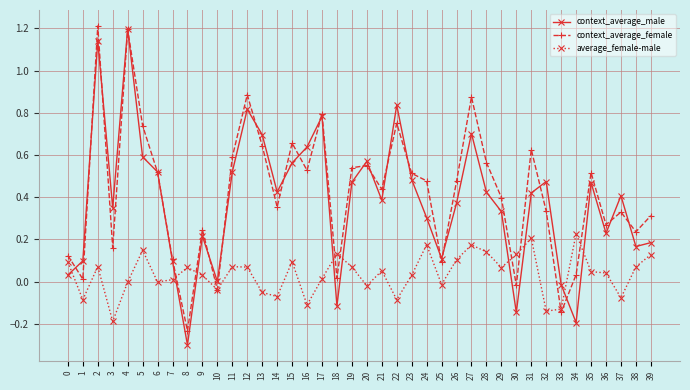

Rank the series at 5 from highest to lowest value.

context_average_female, context_average_male, average_female-male